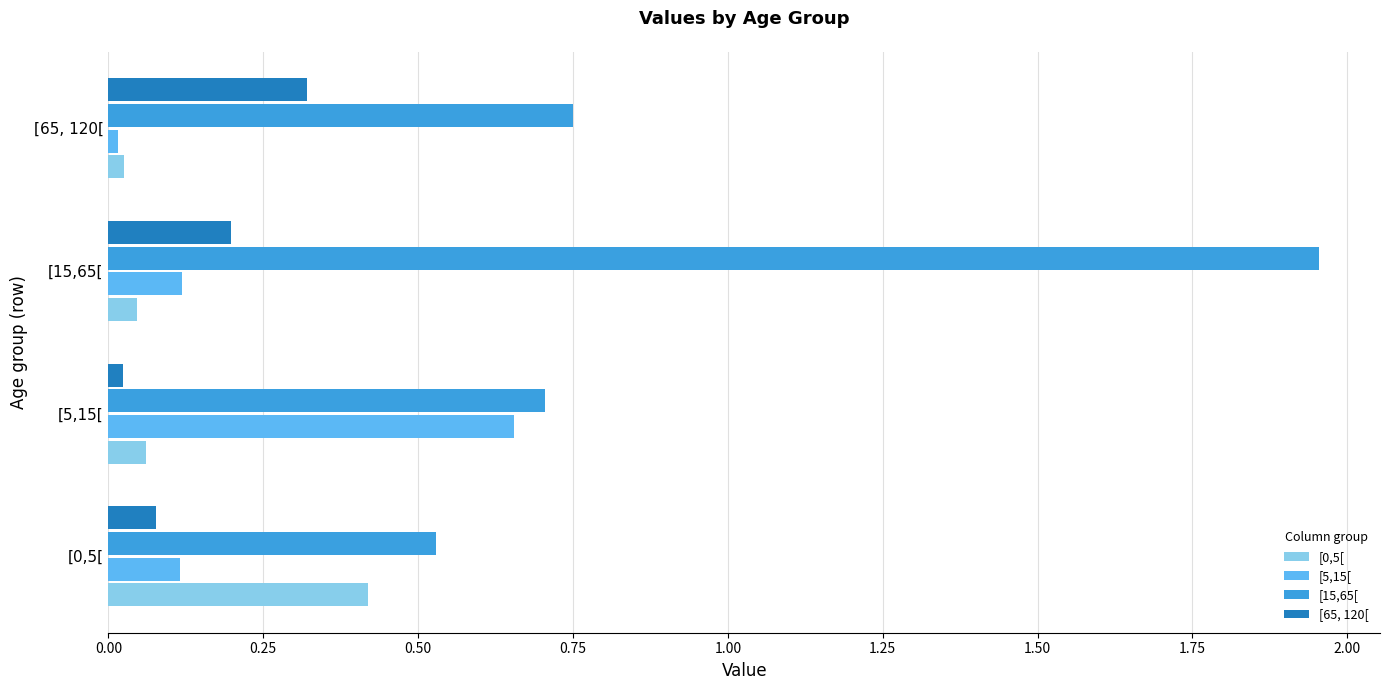

Is it true that [15,65[ equals 2.7 at [15,65[?

False